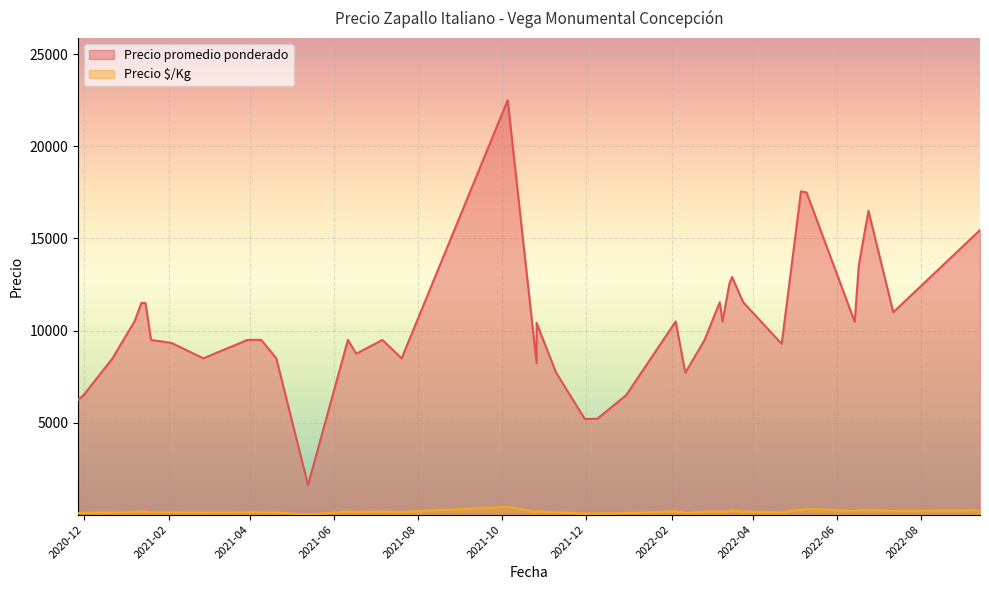

Is it true that Precio promedio ponderado equals 8237 at 2021-10-26?

True